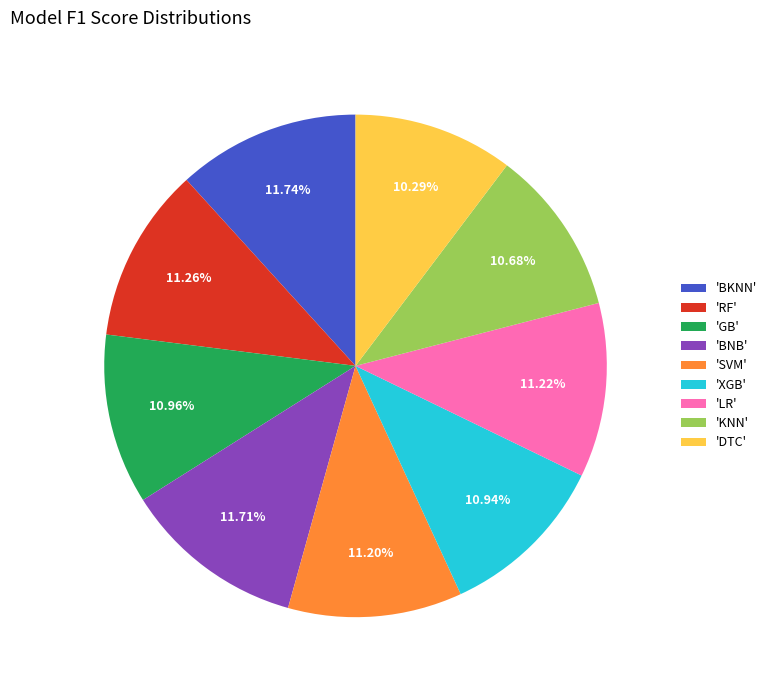

Combined, do 'DTC' and 'SVM' account for over 50%?

No